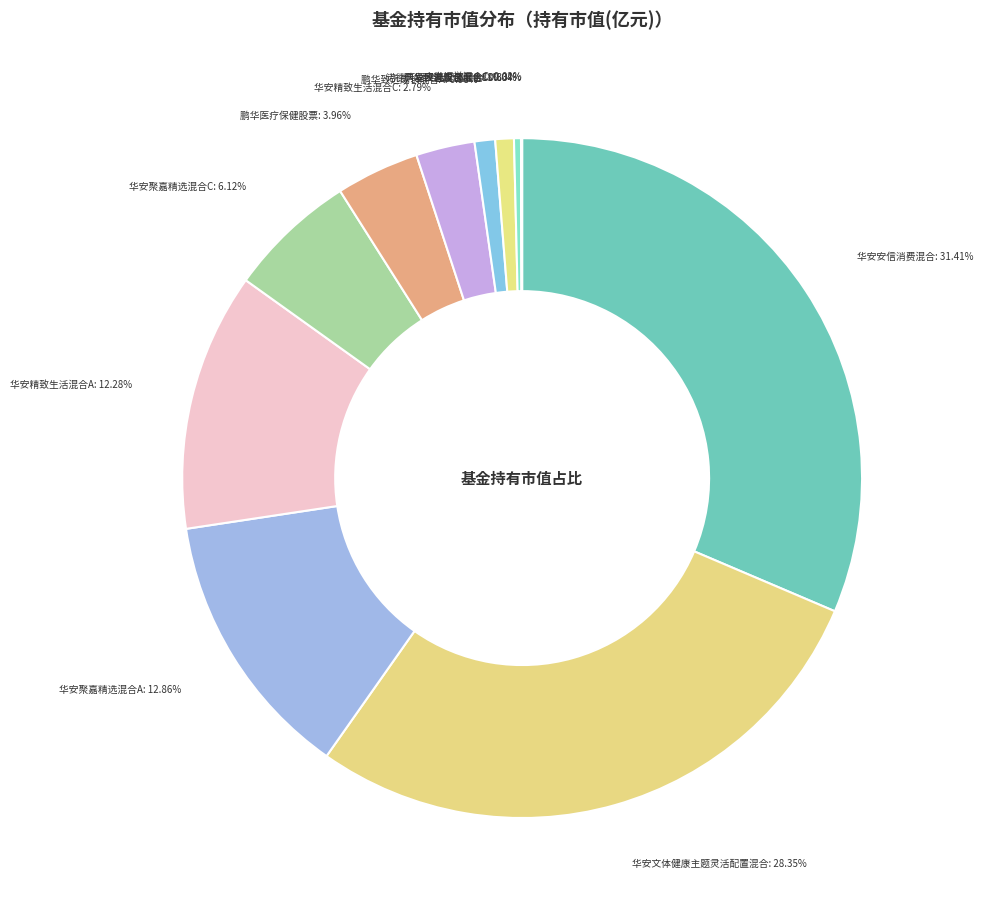

Is it true that 广发恒誉混合A is 1% of the pie?

True